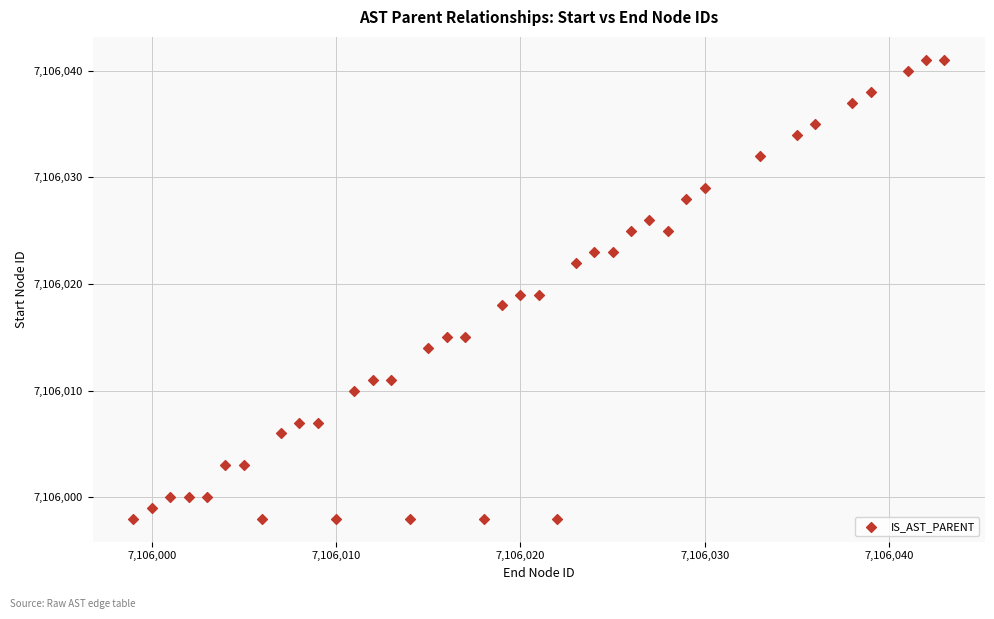

What is the range of X values (max minus min)?

44